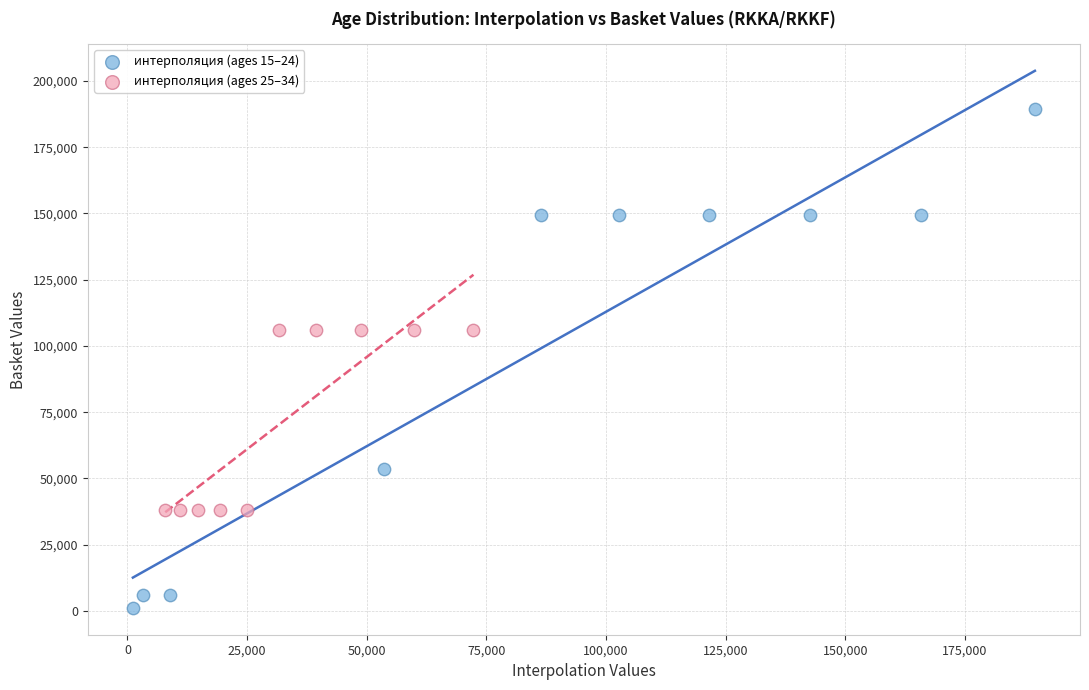

Which series reaches the maximum Y coordinate?

интерполяция (ages 15–24)